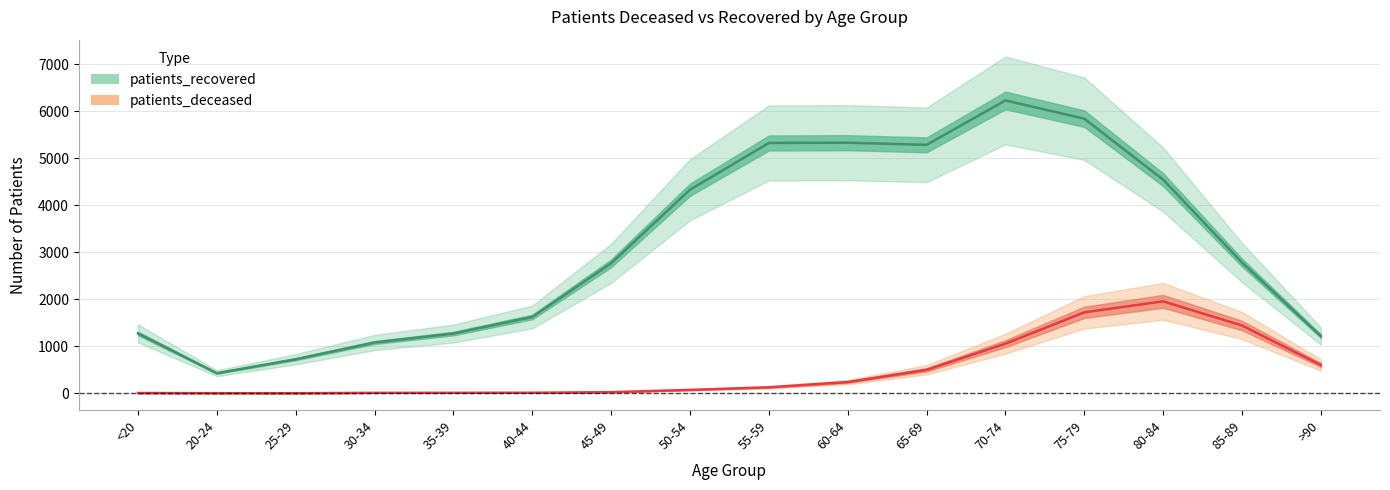

In patients_recovered, how many points are higher than both neighbors (excluding endpoints)?

2